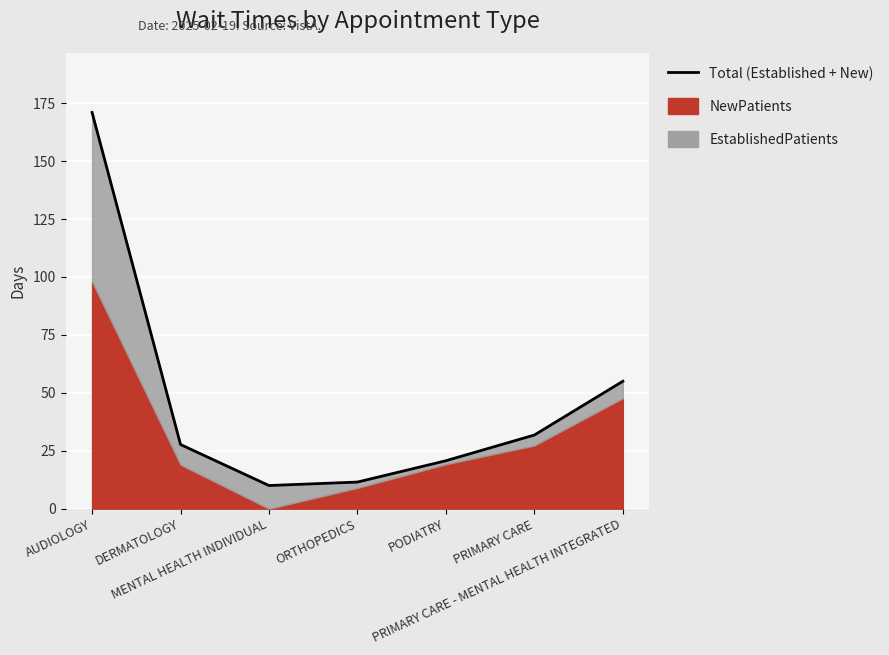

What is the sum of all values?

327.7